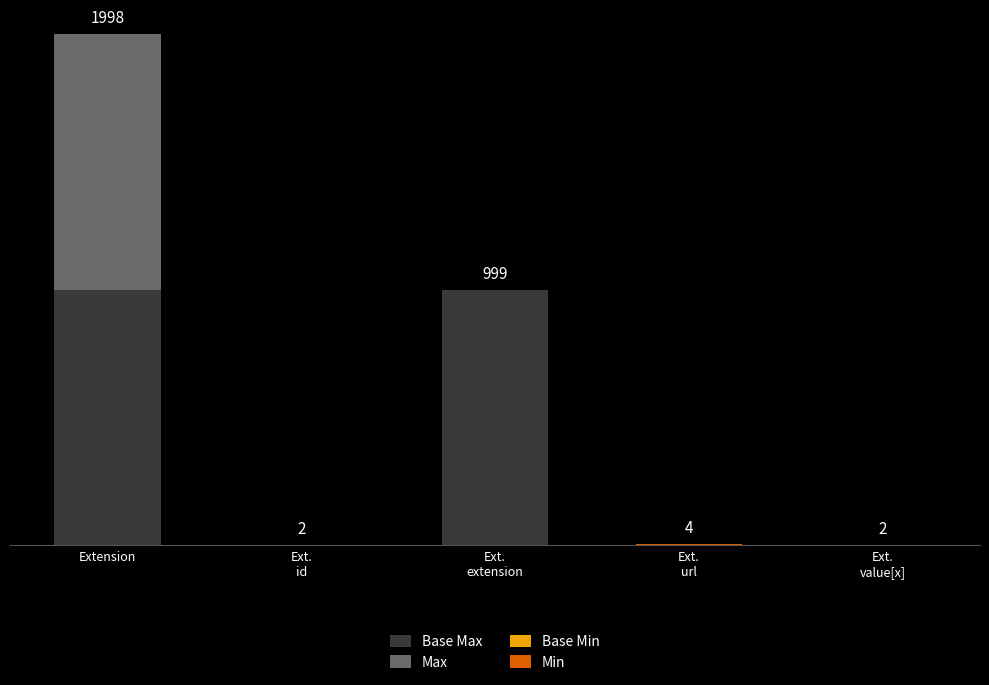

At which label is Base Min closest to 0?

Extension